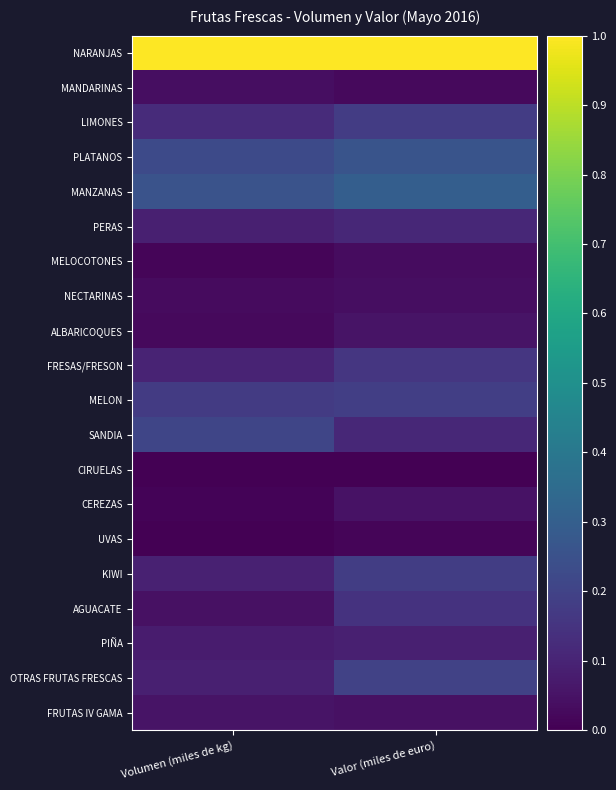

Reading left to right, what are all the values shown in this chart?

NARANJAS: Volumen (miles de kg)=1.0	Valor (miles de euro)=1.0
MANDARINAS: Volumen (miles de kg)=0.0	Valor (miles de euro)=0.0
LIMONES: Volumen (miles de kg)=0.1	Valor (miles de euro)=0.2
PLATANOS: Volumen (miles de kg)=0.2	Valor (miles de euro)=0.3
MANZANAS: Volumen (miles de kg)=0.3	Valor (miles de euro)=0.3
PERAS: Volumen (miles de kg)=0.1	Valor (miles de euro)=0.1
MELOCOTONES: Volumen (miles de kg)=0.0	Valor (miles de euro)=0.0
NECTARINAS: Volumen (miles de kg)=0.0	Valor (miles de euro)=0.0
ALBARICOQUES: Volumen (miles de kg)=0.0	Valor (miles de euro)=0.1
FRESAS/FRESON: Volumen (miles de kg)=0.1	Valor (miles de euro)=0.2
MELON: Volumen (miles de kg)=0.2	Valor (miles de euro)=0.2
SANDIA: Volumen (miles de kg)=0.2	Valor (miles de euro)=0.1
CIRUELAS: Volumen (miles de kg)=0.0	Valor (miles de euro)=0.0
CEREZAS: Volumen (miles de kg)=0.0	Valor (miles de euro)=0.0
UVAS: Volumen (miles de kg)=0.0	Valor (miles de euro)=0.0
KIWI: Volumen (miles de kg)=0.1	Valor (miles de euro)=0.2
AGUACATE: Volumen (miles de kg)=0.0	Valor (miles de euro)=0.1
PIÑA: Volumen (miles de kg)=0.1	Valor (miles de euro)=0.1
OTRAS FRUTAS FRESCAS: Volumen (miles de kg)=0.1	Valor (miles de euro)=0.2
FRUTAS IV GAMA: Volumen (miles de kg)=0.1	Valor (miles de euro)=0.0